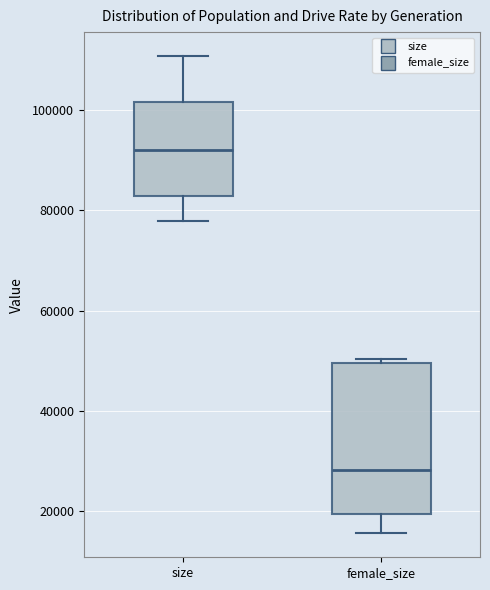

Where is the lower edge of the box for female_size on the y-axis? The values are not printed on the chart, so give them approximately, as read against the axis.

20000